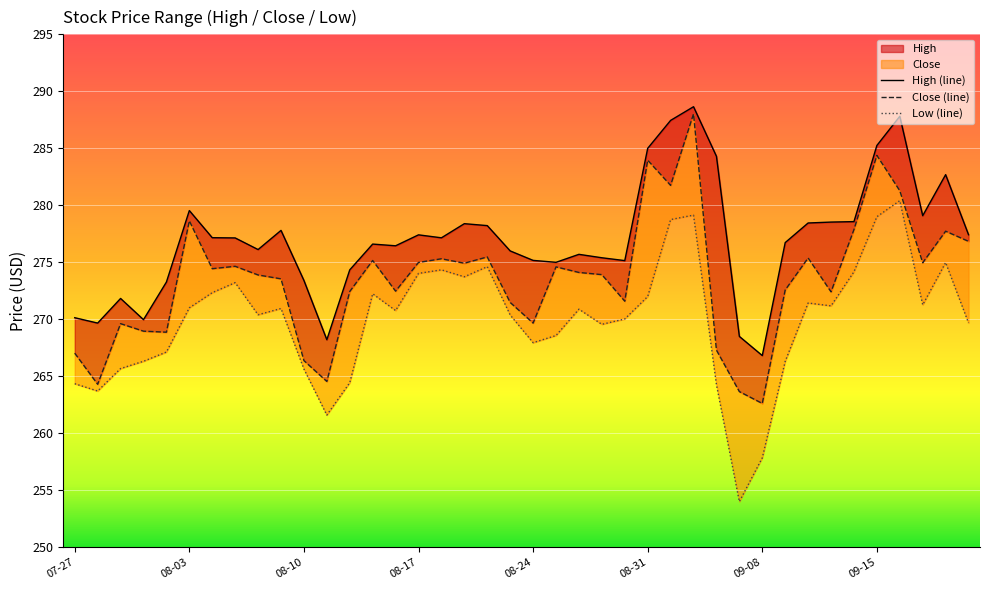

The Low series shows 280.4 at 2020-09-16. True or false?

True